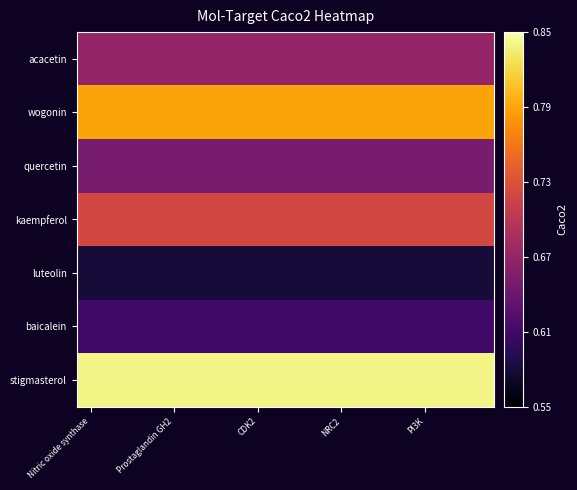

Which series has the largest total across all categories?

stigmasterol